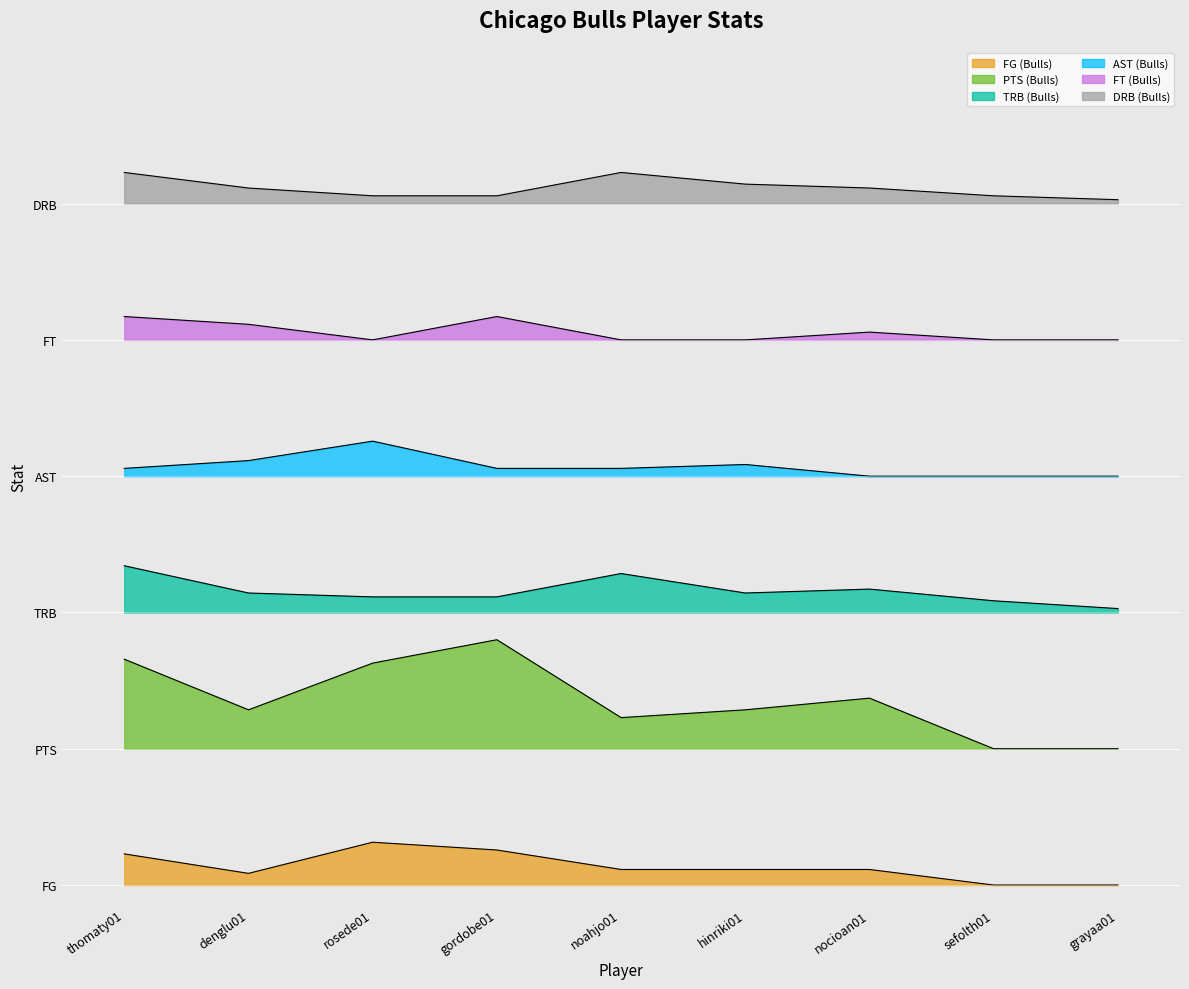

What is the sum of the FG (Bulls) values at rosede01 and thomaty01?

19